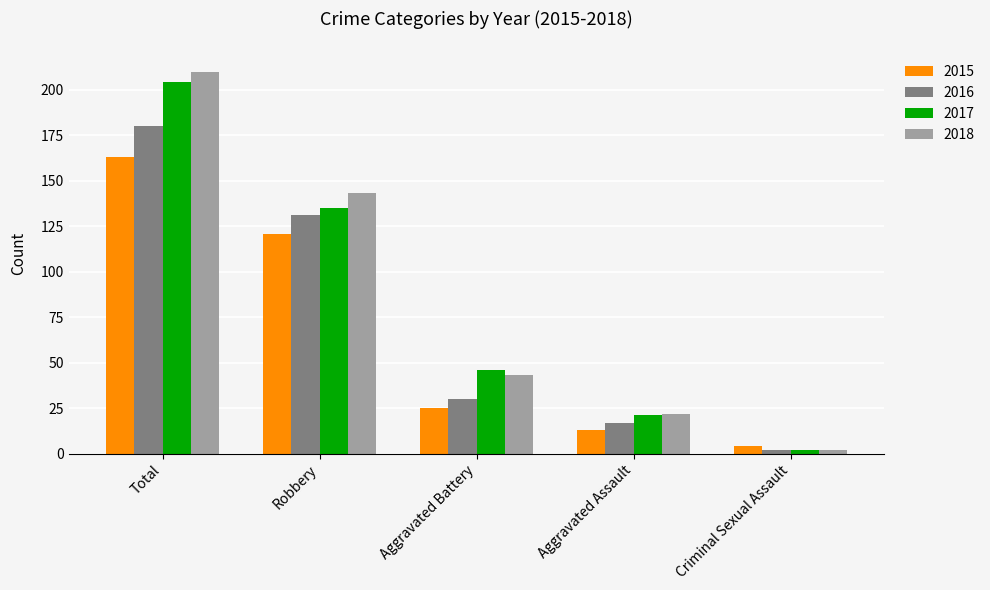

At which category is the sum across all series the highest?

Total